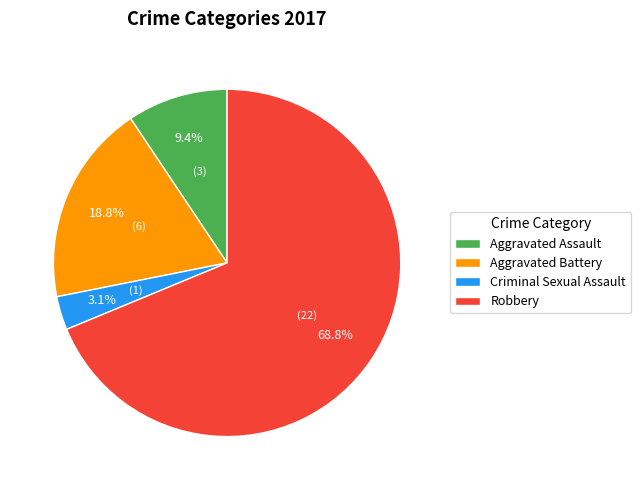

Do Aggravated Assault and Aggravated Battery together represent more than half of the pie?

No